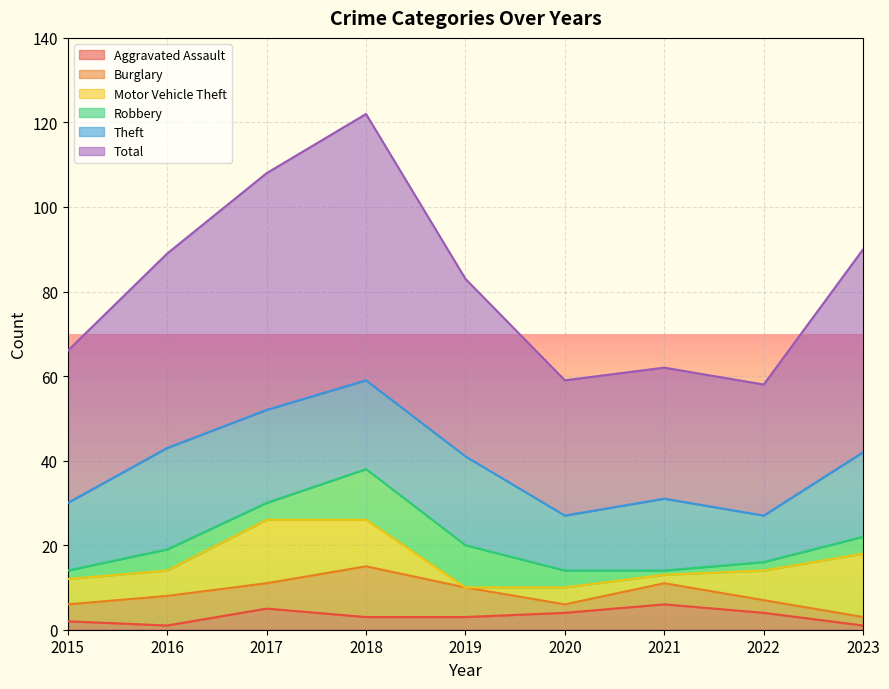

True or false: Robbery has more than 0 points higher than both neighbors.

True